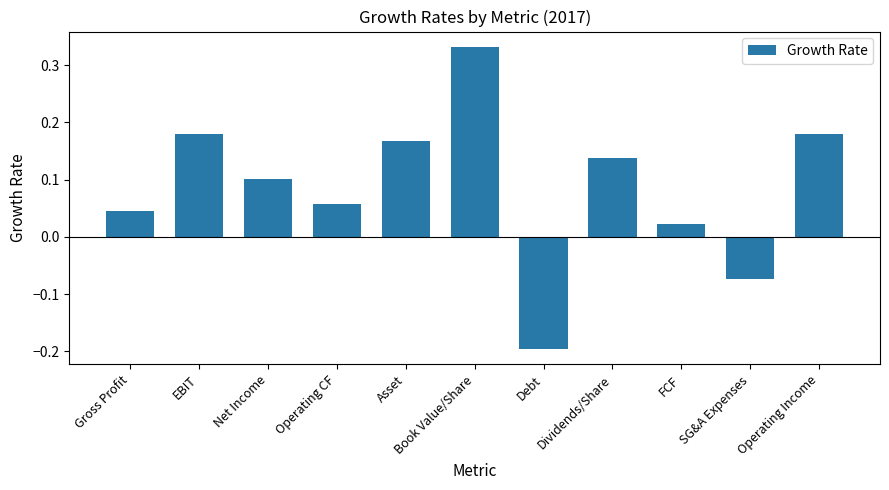

Between EBIT and Gross Profit, which is larger?

EBIT